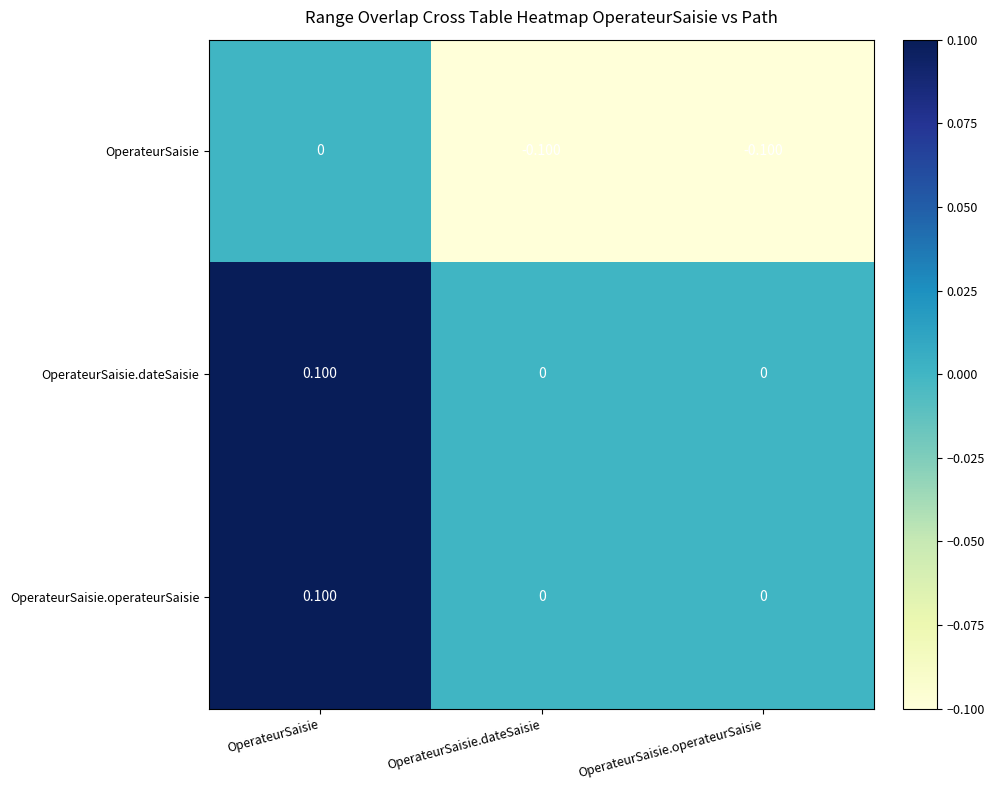

Which label corresponds to the largest value in the chart?

OperateurSaisie